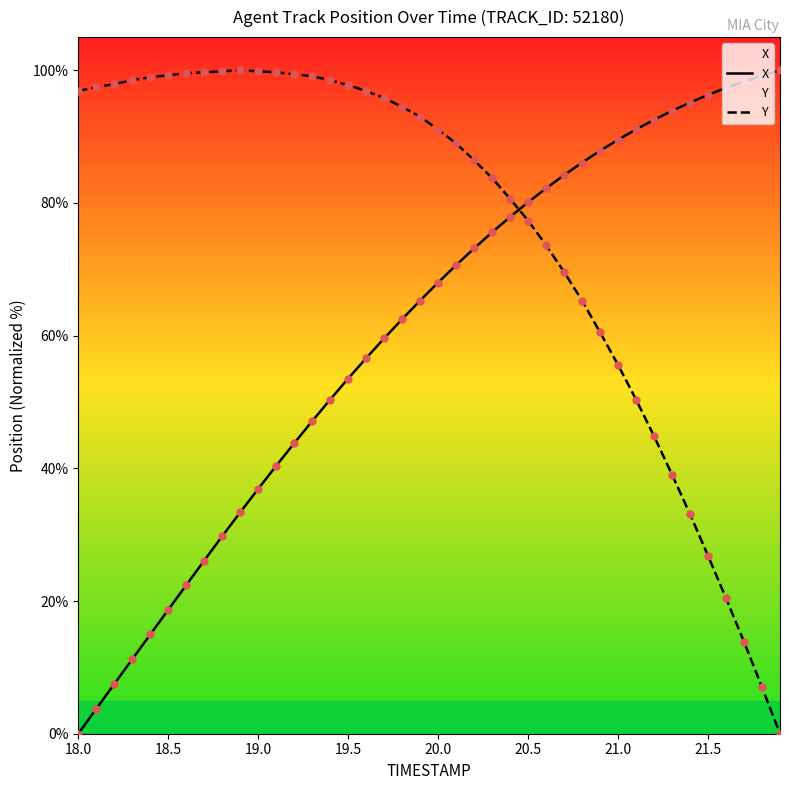

What is the total value across all series at 21.0?

145.1